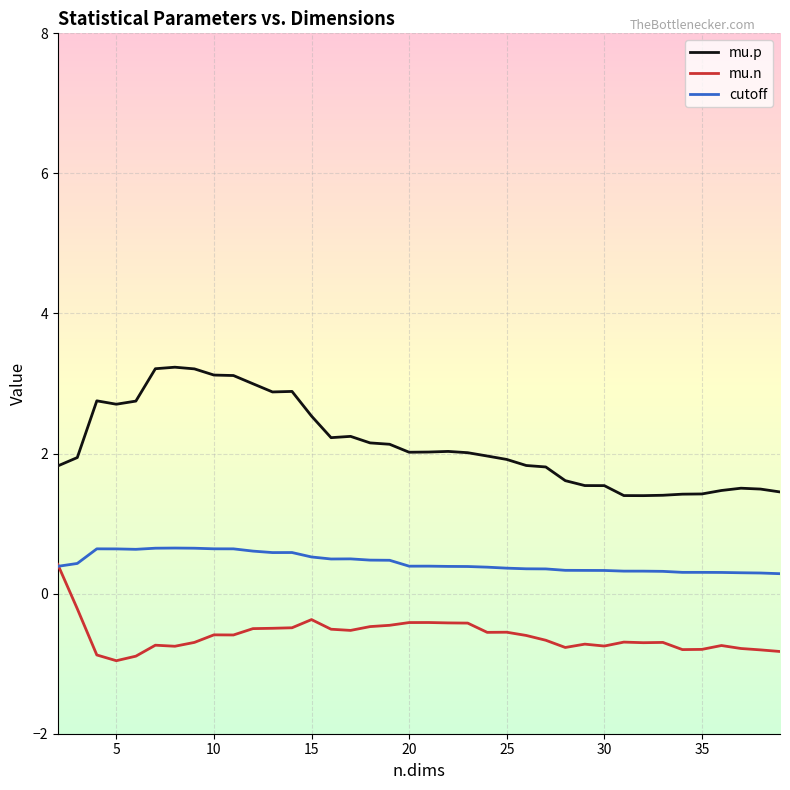

Rank the series by their average value, from highest to lowest.

mu.p, cutoff, mu.n